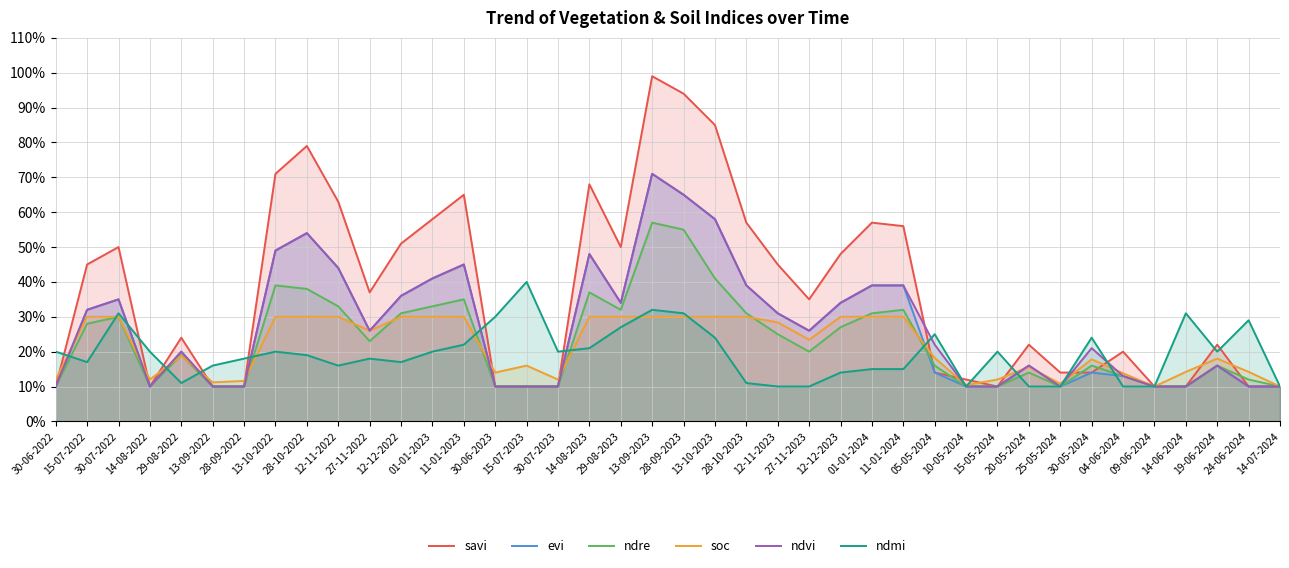

At which category is the sum across all series the highest?

13-09-2023